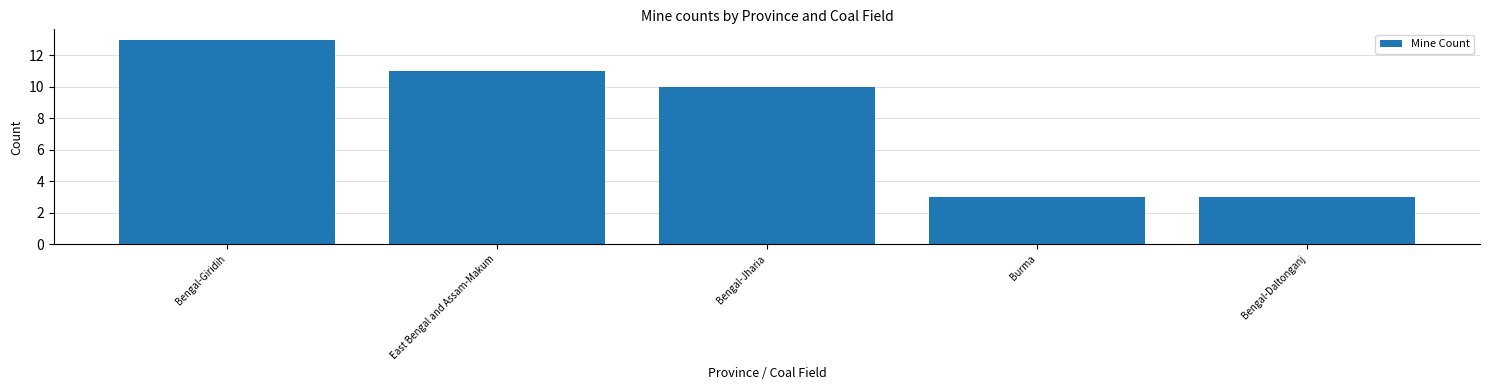

What is the label of the 2nd bar from the right?

Burma